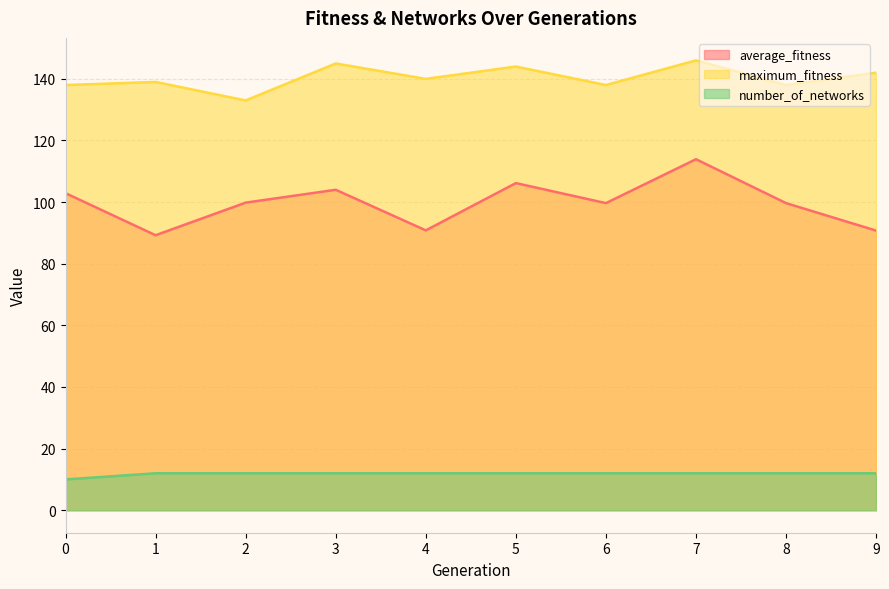

Which series has the widest spread of values?

average_fitness